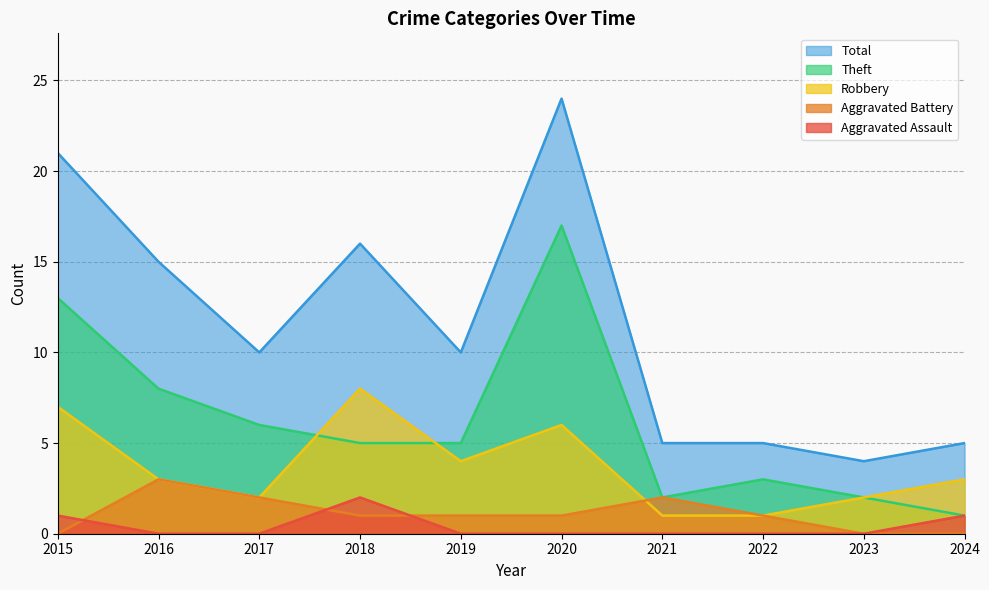

True or false: Theft has a value of 1 at 2021.

False